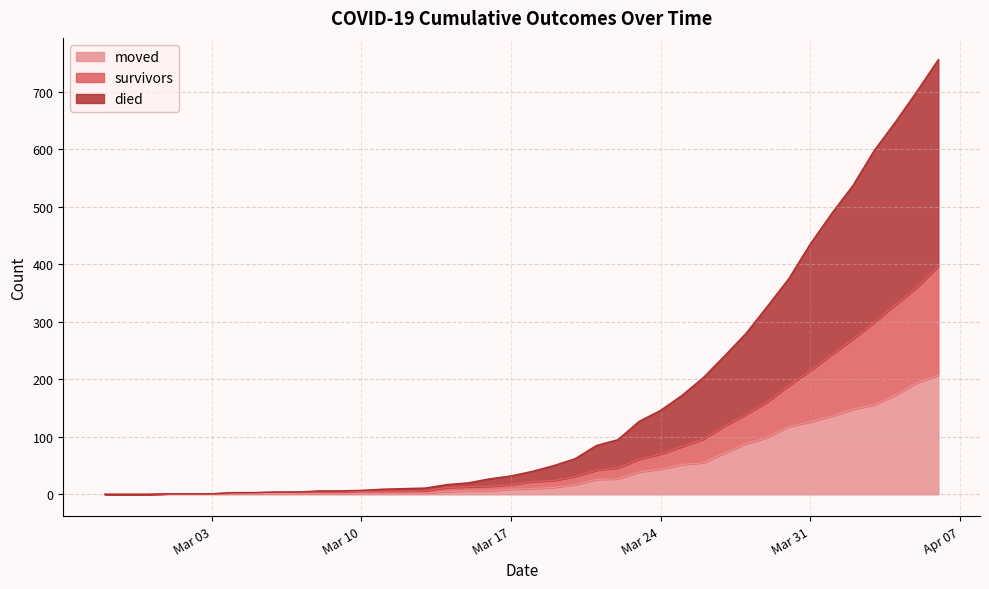

Which series changed the most between 2020-03-17 and 2020-03-23?

died